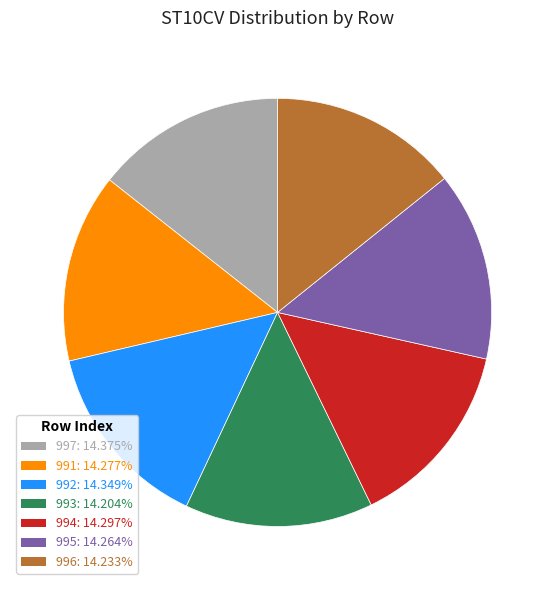

Combined, do 997: 14.375% and 996: 14.233% account for over 50%?

No